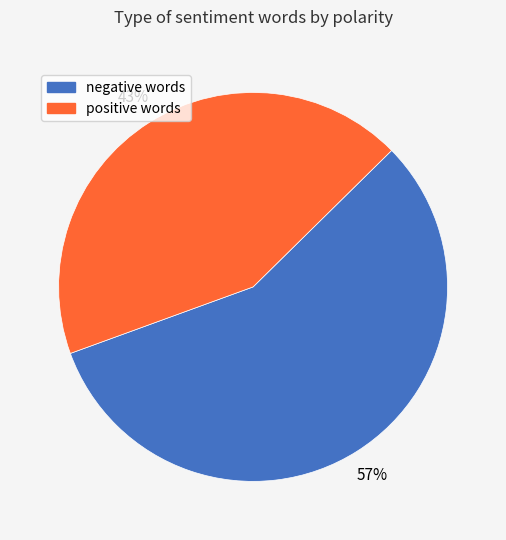

To the nearest percent, what percentage of the pie is negative words?

57%